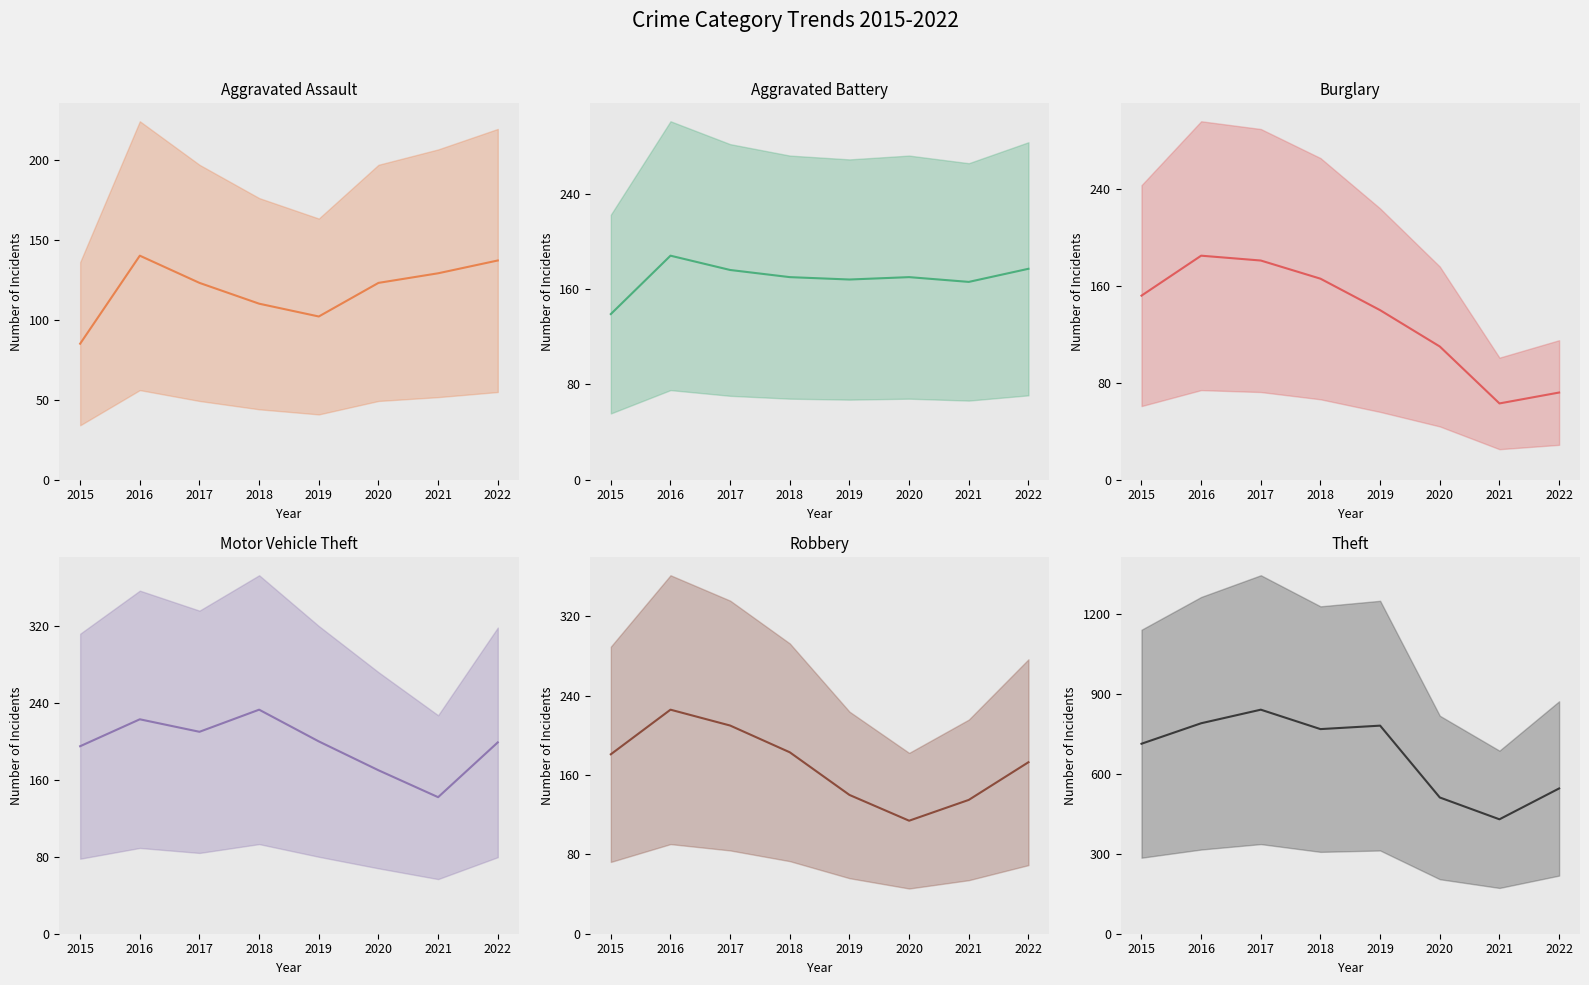

What is the difference between the maximum and minimum values in the Theft series?

412